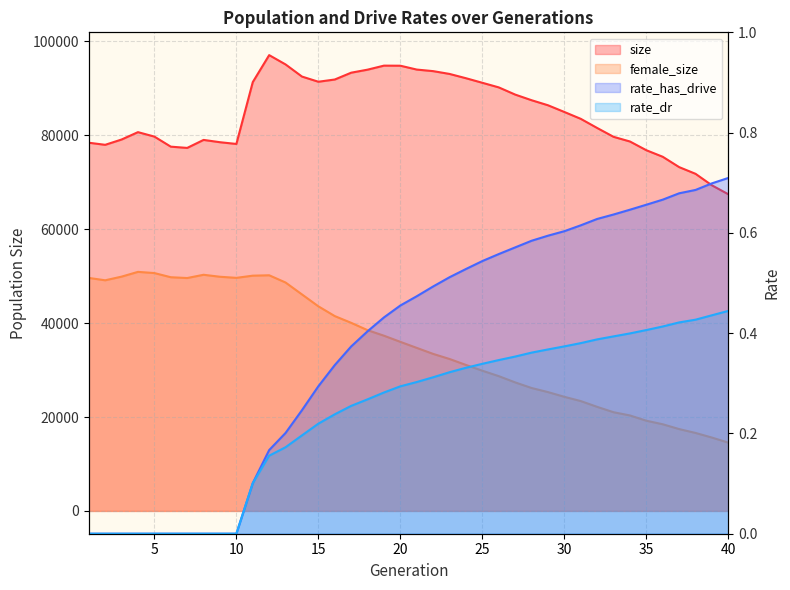

What is the difference between the rate_dr values at 27 and 12?

0.2